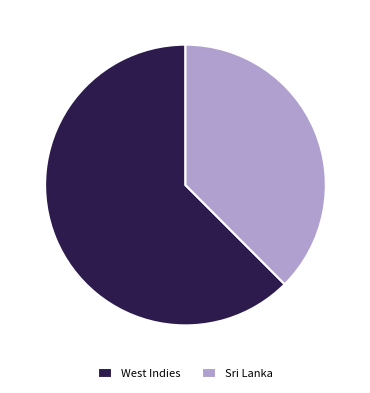

Is there any slice that represents more than half of the pie?

Yes